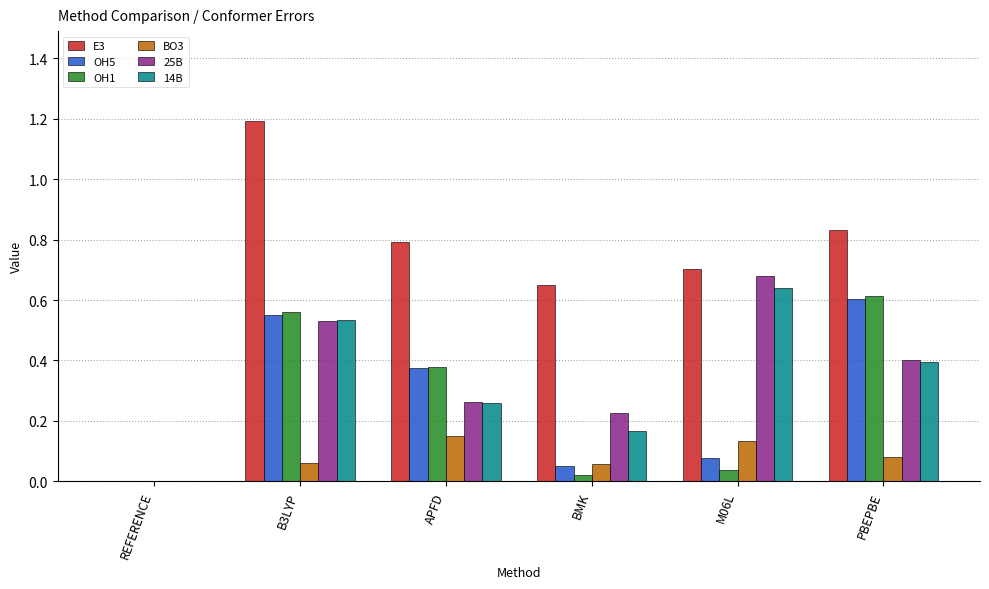

Between REFERENCE and B3LYP, which series saw the biggest shift?

E3